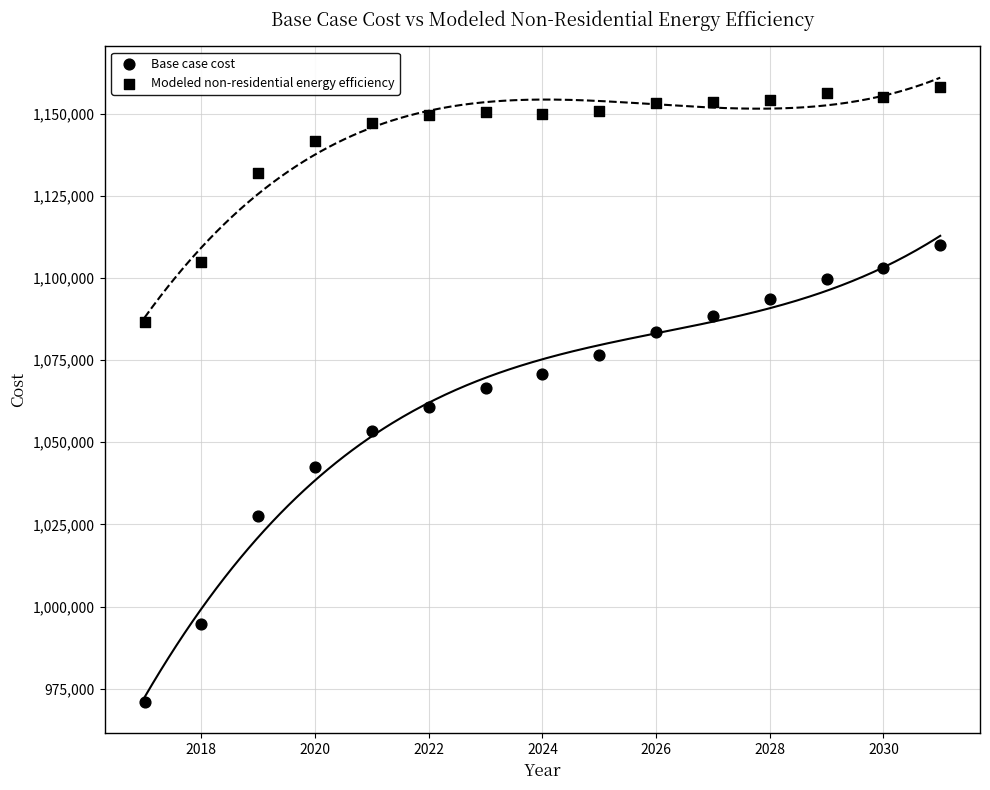

Count the number of points in this scatter plot.

30